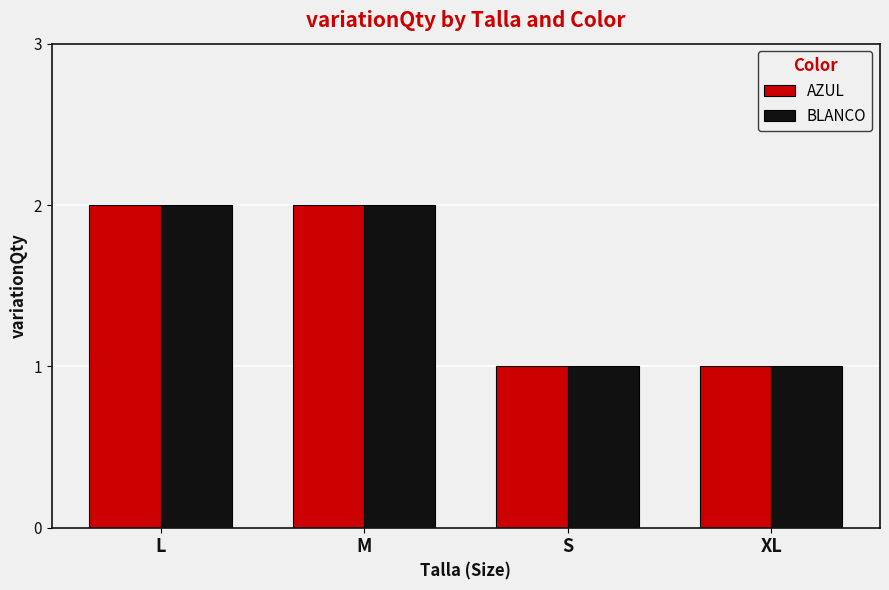

Does the chart contain stacked bars?

No